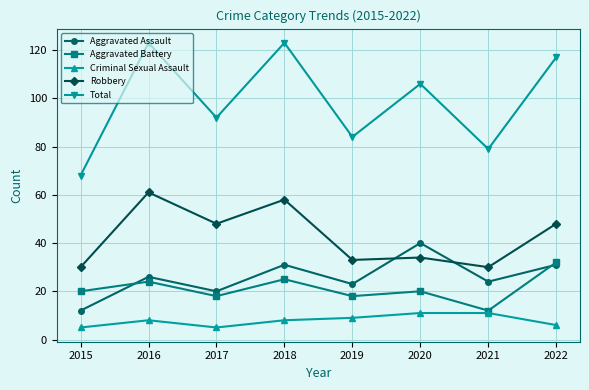

True or false: Total and Aggravated Battery intersect in this chart.

False